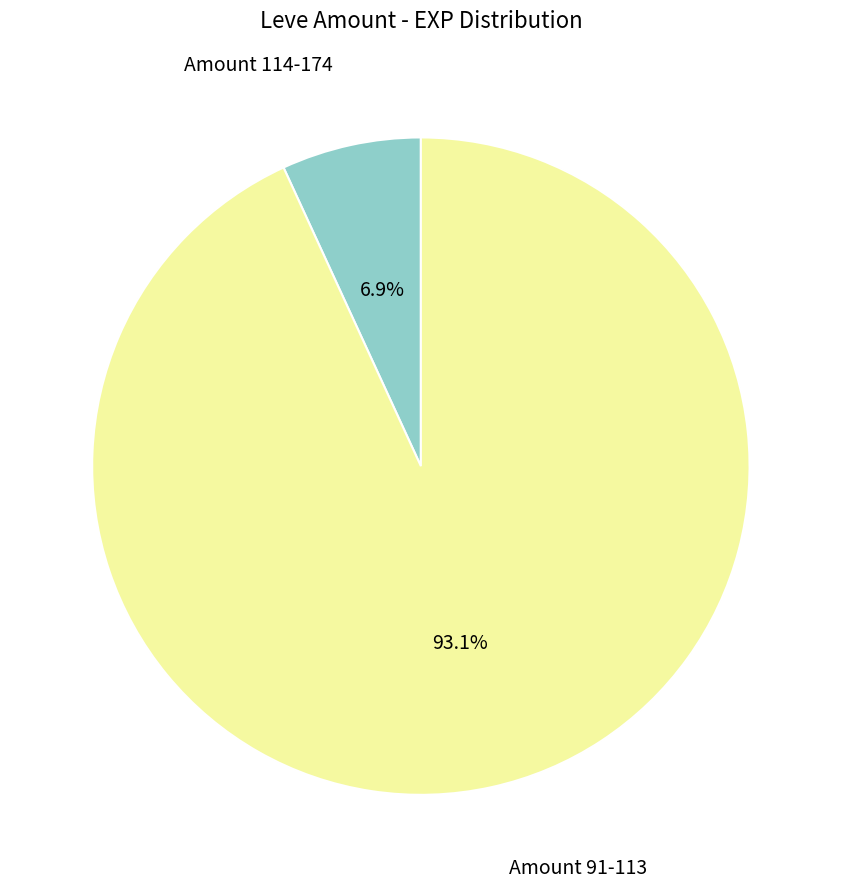

Is there any slice that represents more than half of the pie?

Yes